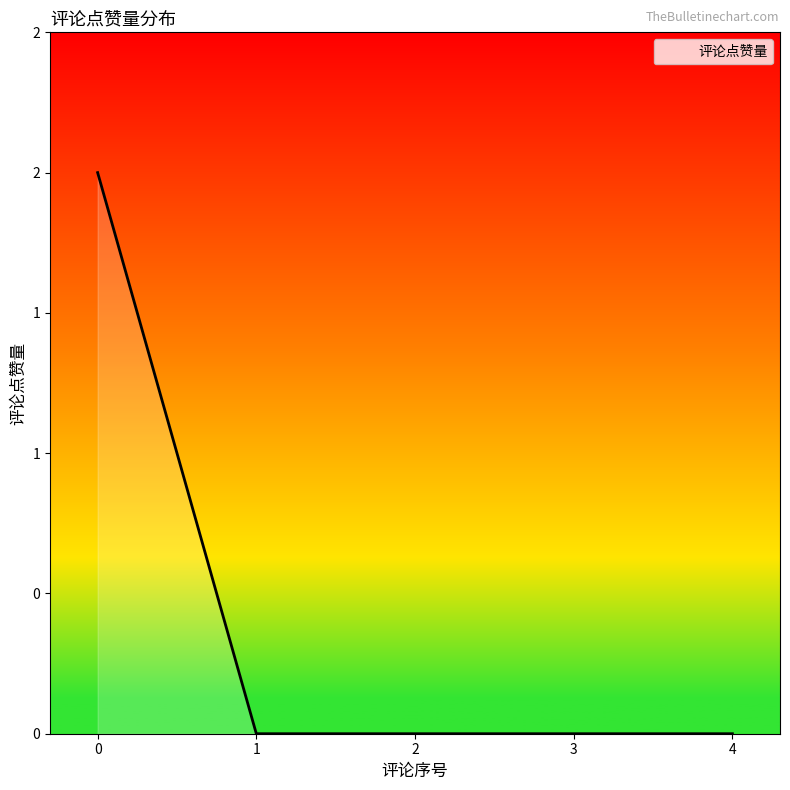

Does the chart display data point markers on the line(s)?

No